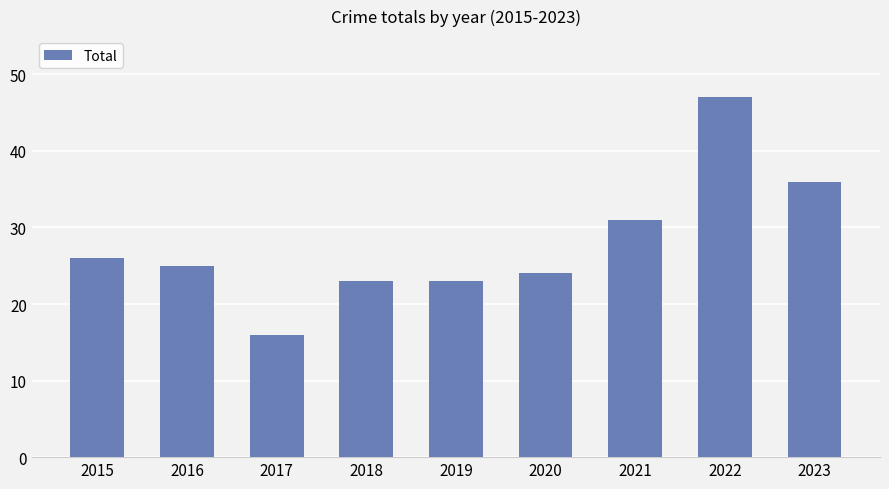

Where does the data first go above 25?

2015